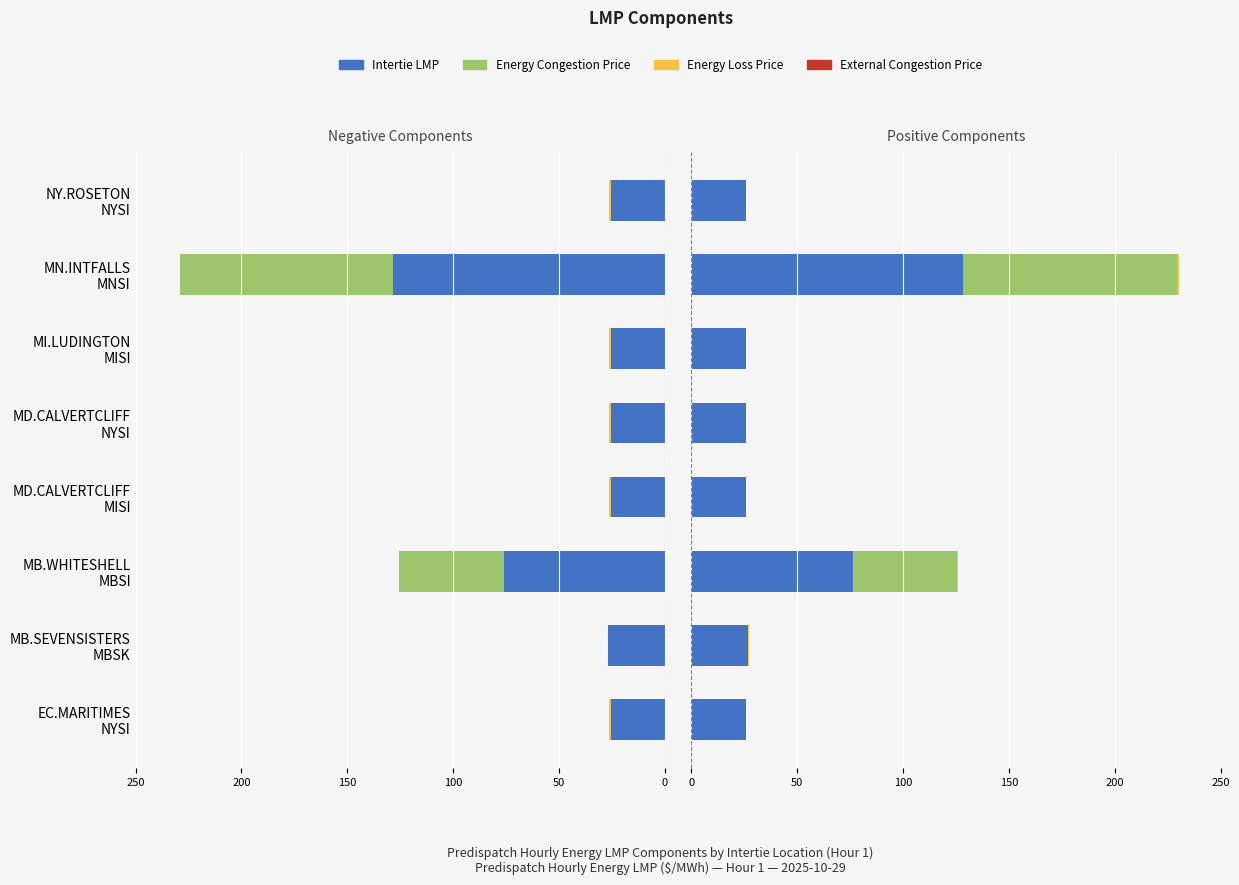

What position from the right is 100?

6